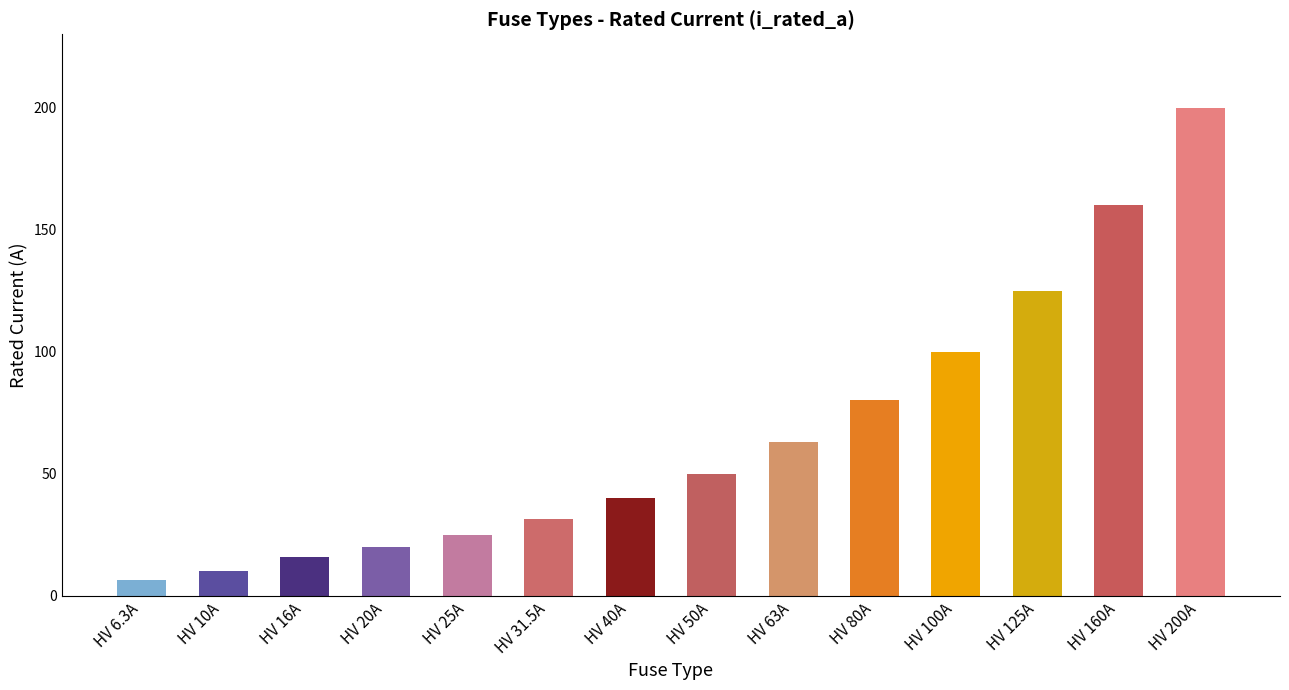

Rank the categories by value from highest to lowest.

HV 200A, HV 160A, HV 125A, HV 100A, HV 80A, HV 63A, HV 50A, HV 40A, HV 31.5A, HV 25A, HV 20A, HV 16A, HV 10A, HV 6.3A